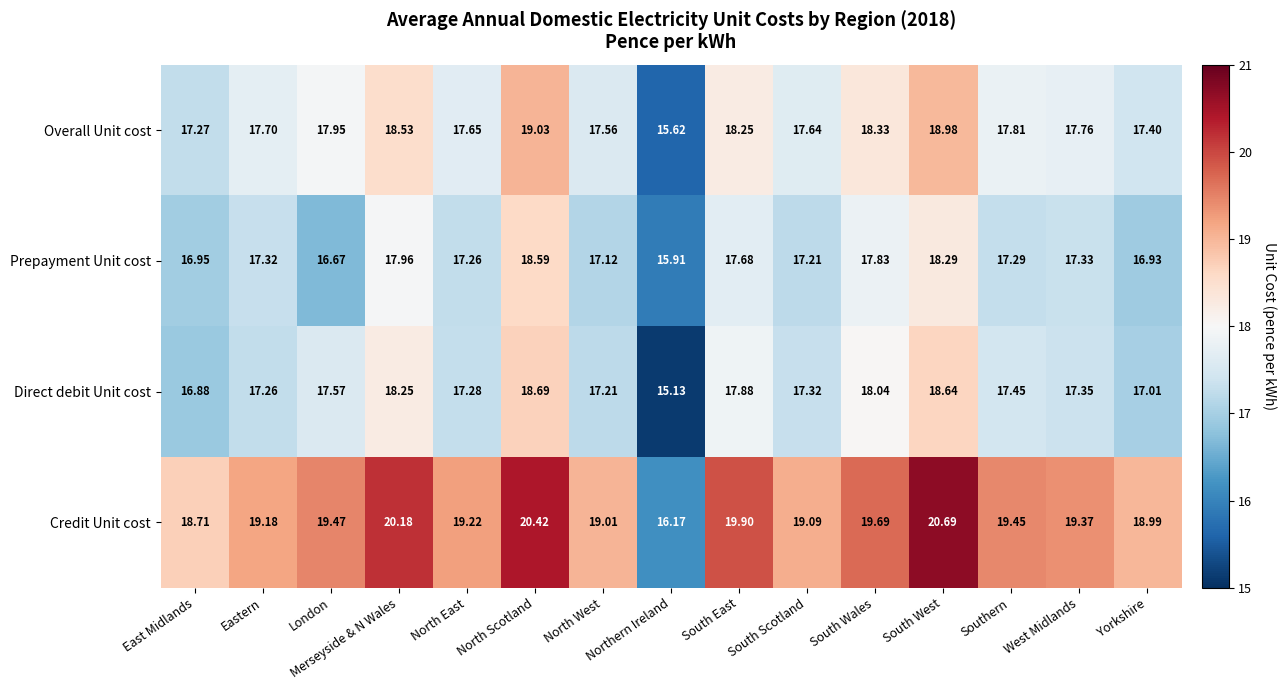

Which series has the widest spread of values?

Credit Unit cost